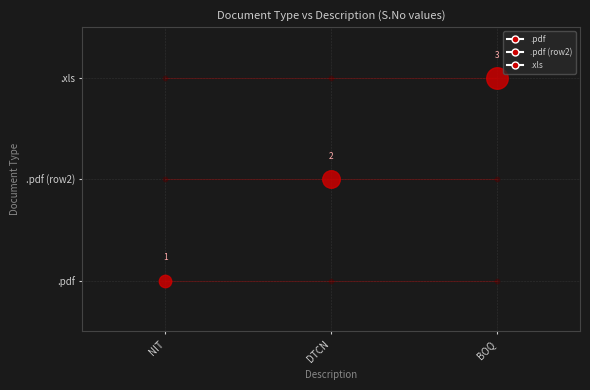

Is this an area chart (filled region under the line)?

No